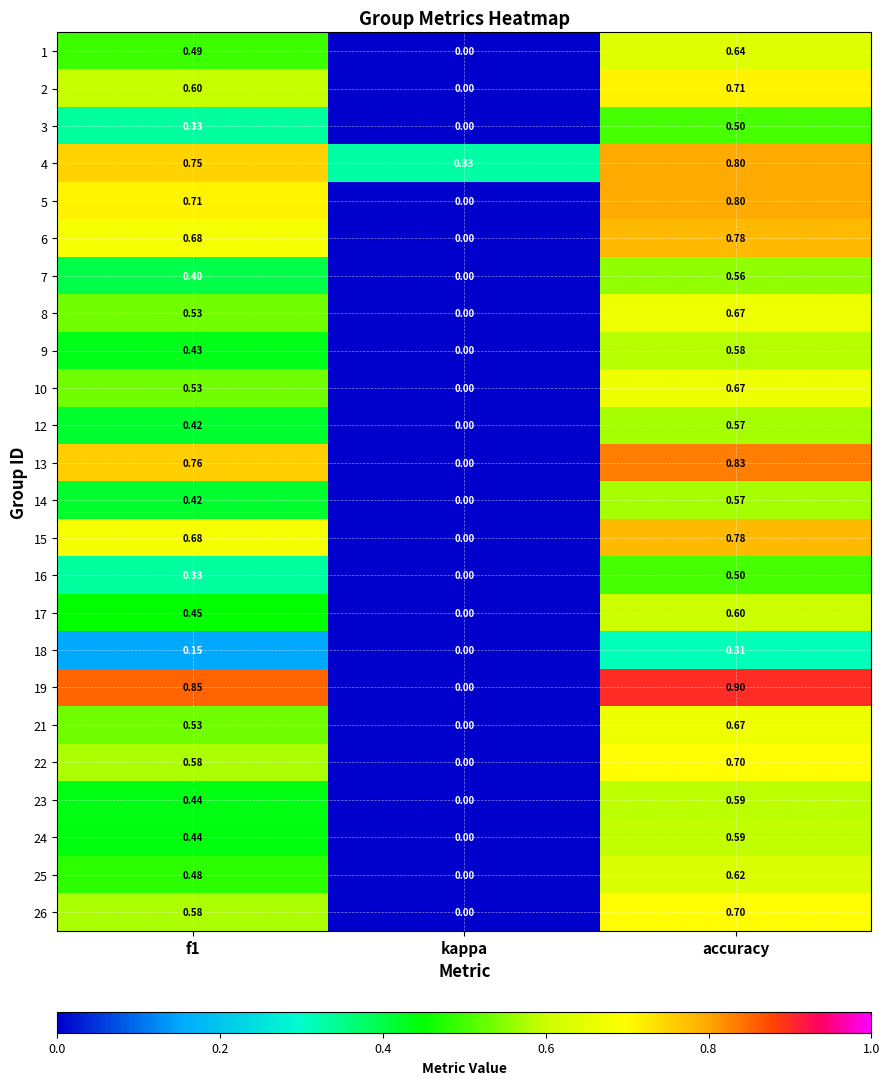

How many data points does each series have?

3